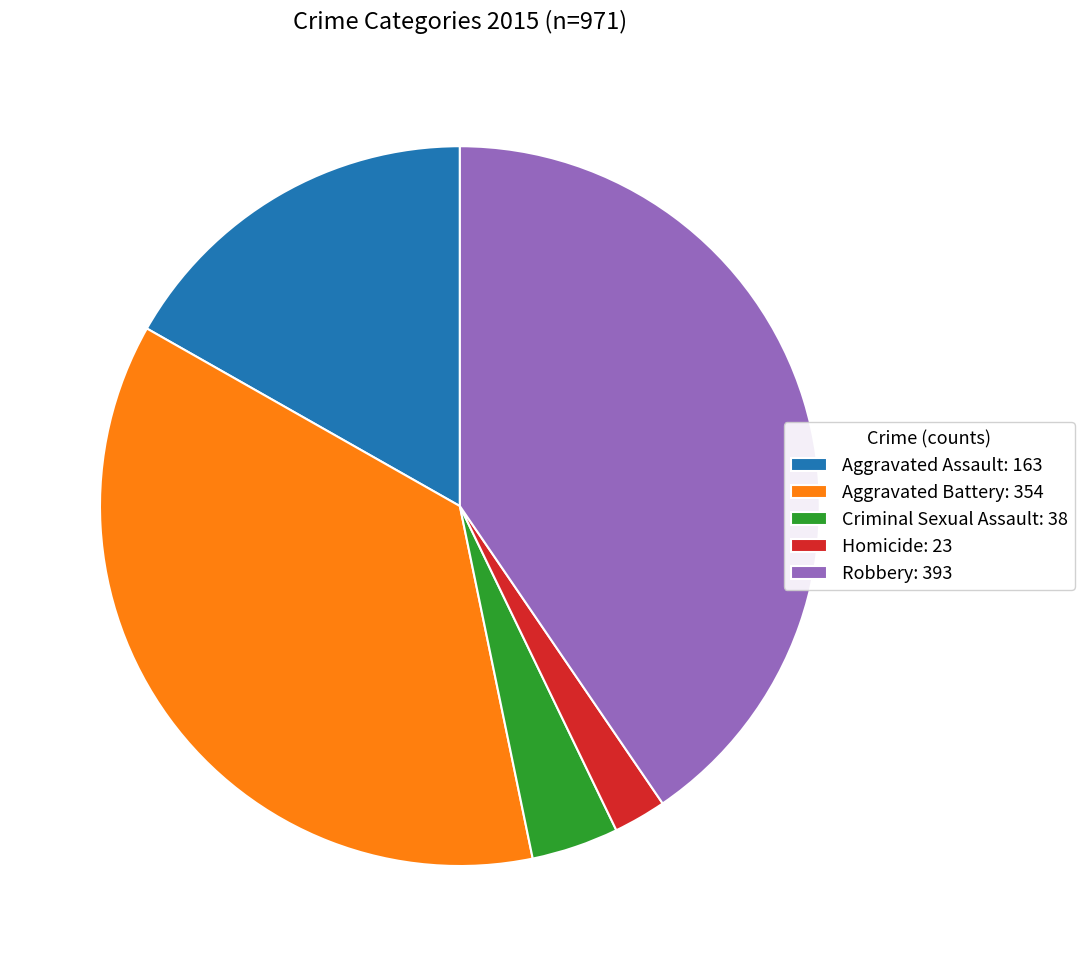

Do Aggravated Assault: 163 and Homicide: 23 together represent more than half of the pie?

No